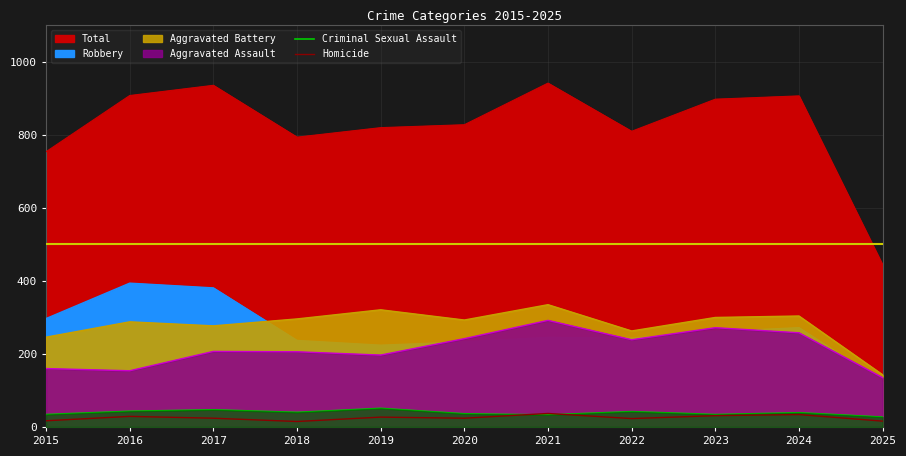

At which category does Criminal Sexual Assault reach its first local peak?

2017